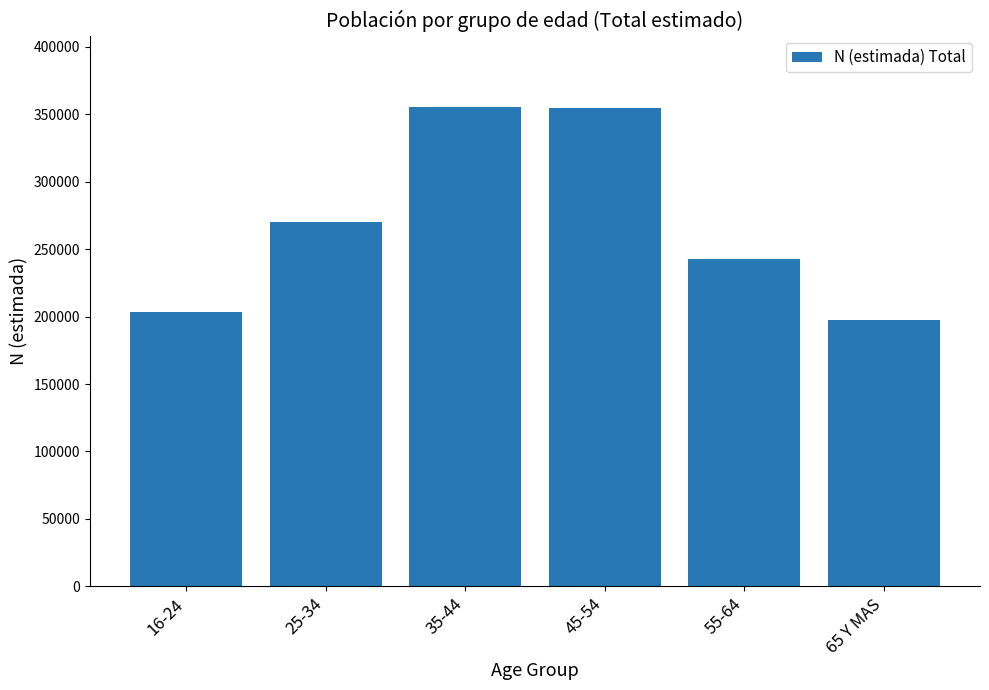

How many values are below 270135?

3